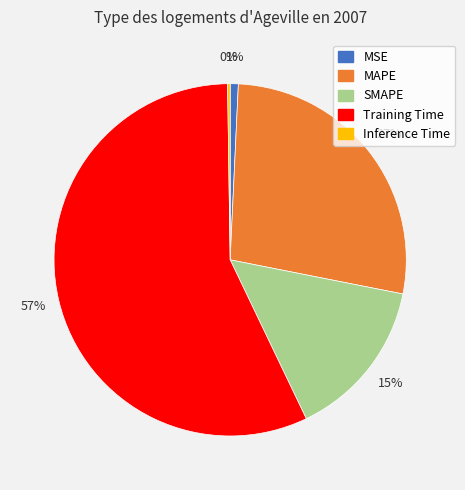

Which slice is the largest?

Training Time